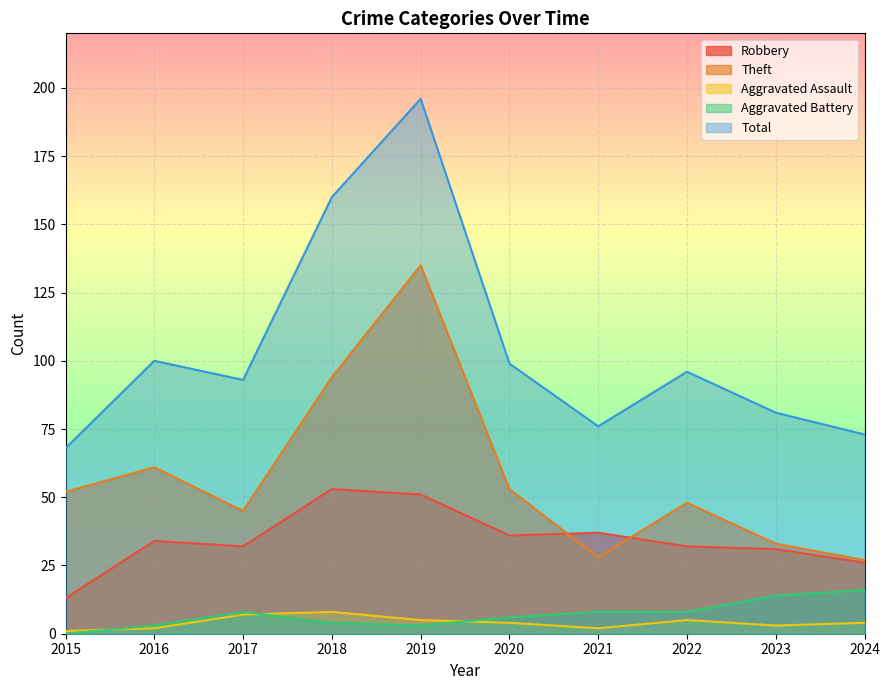

True or false: Total and Aggravated Assault intersect in this chart.

False